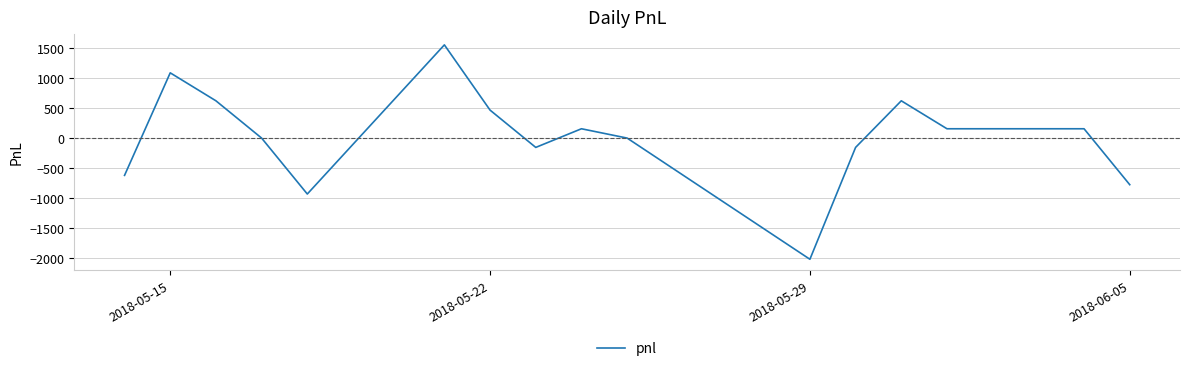

What is the difference between the maximum and minimum values?

3565